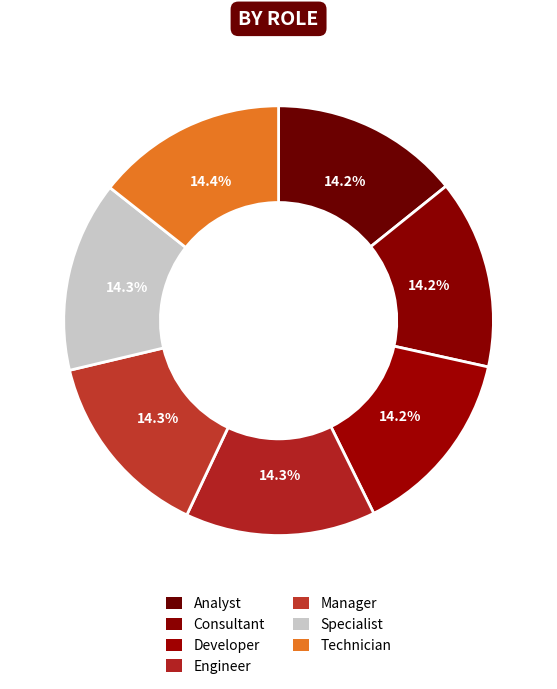

What percentage is the Consultant slice, to the nearest percent?

14%